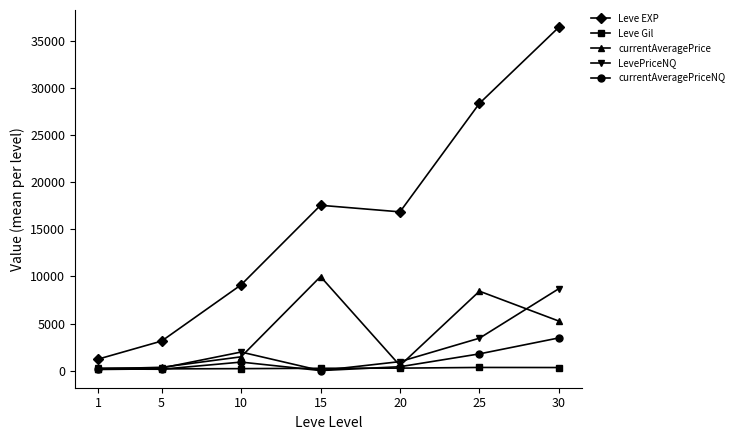

At which category is the sum across all series the highest?

30